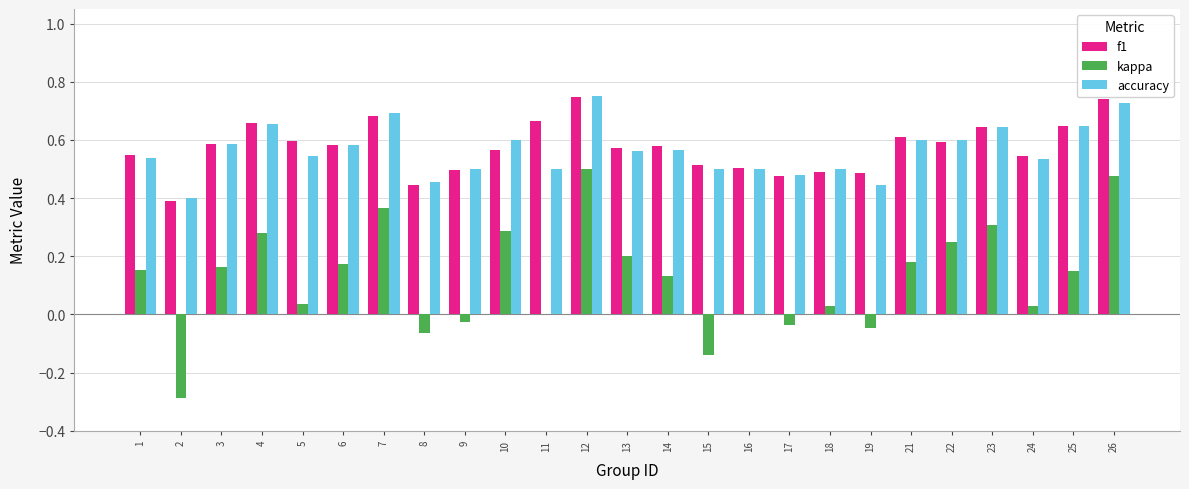

At which category is the sum across all series the highest?

12